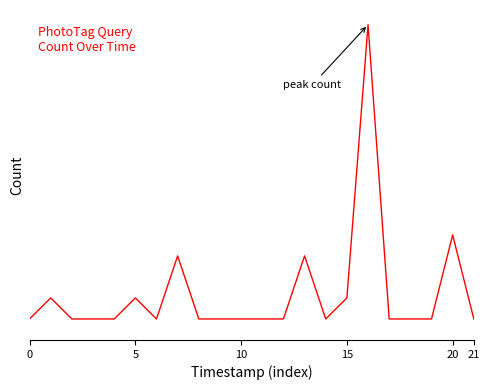

Reading right to left, list all the values displayed in this chart.

1	5	1	1	1	15	2	1	4	1	1	1	1	1	4	1	2	1	1	1	2	1